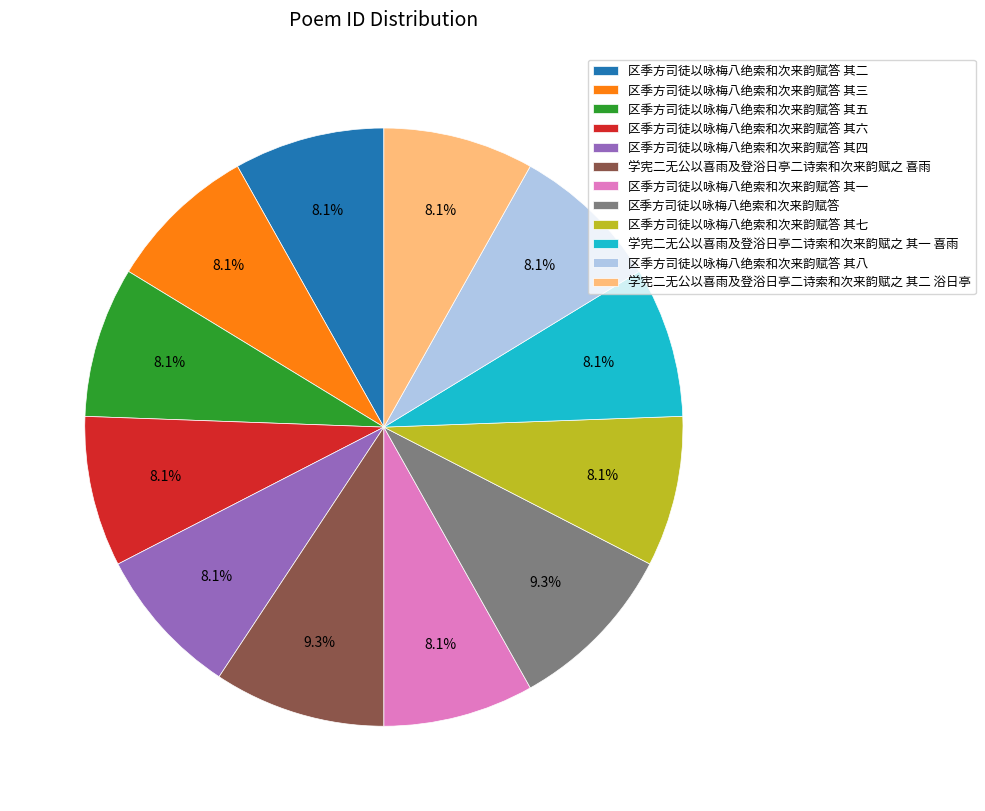

To the nearest percent, what is the difference between the largest and smallest slice percentages?

1%